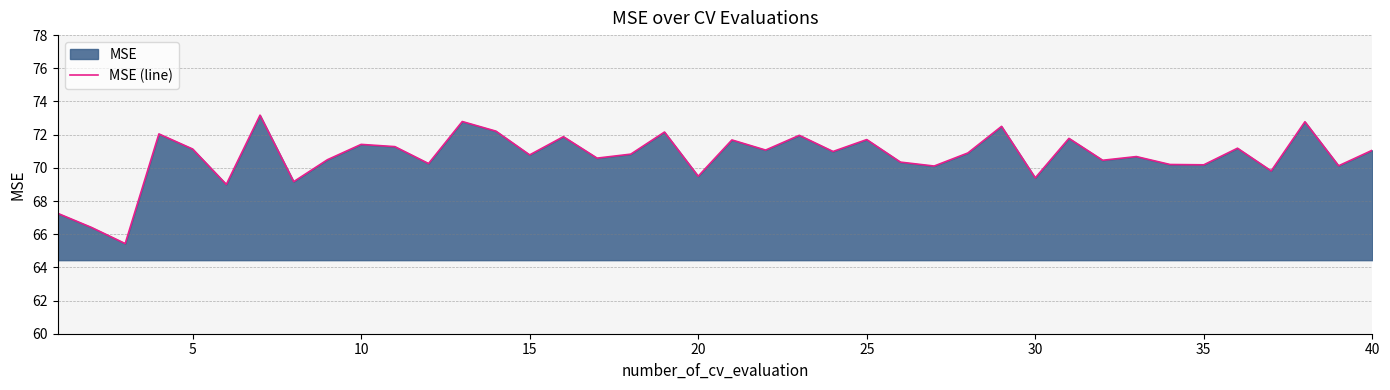

What is the minimum value shown in the chart?

65.4